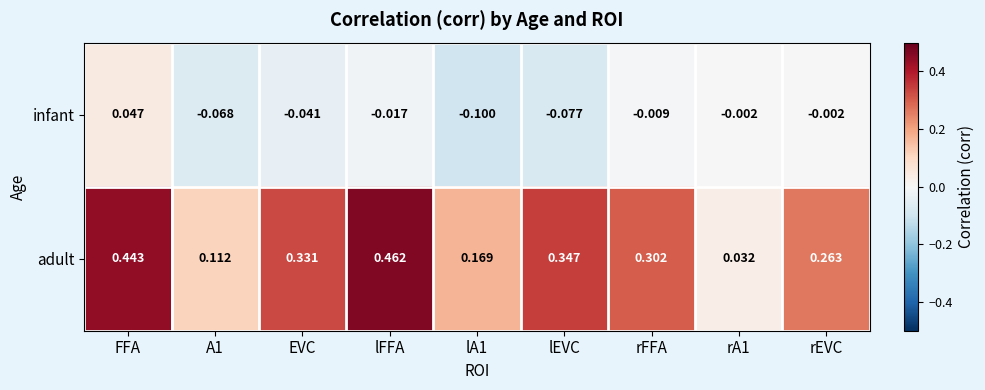

Between lFFA and lEVC, which series saw the biggest shift?

adult